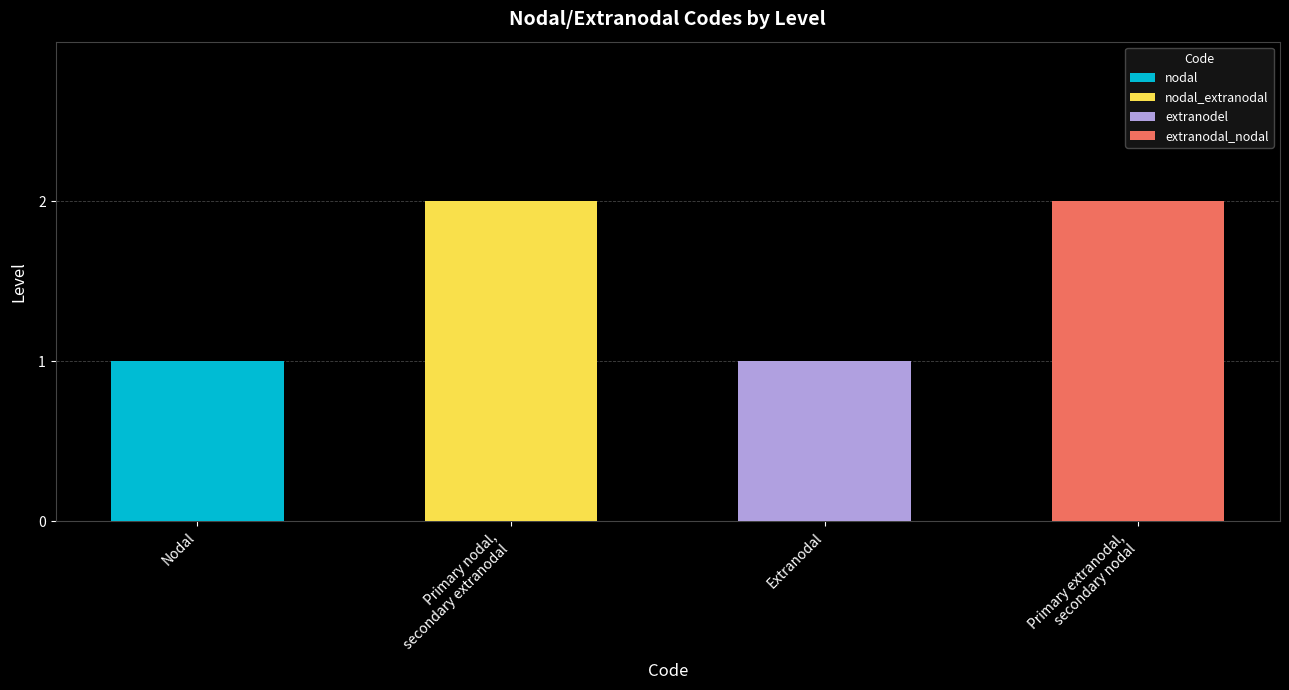

Between extranodal_nodal and nodal_extranodal, which is larger?

extranodal_nodal